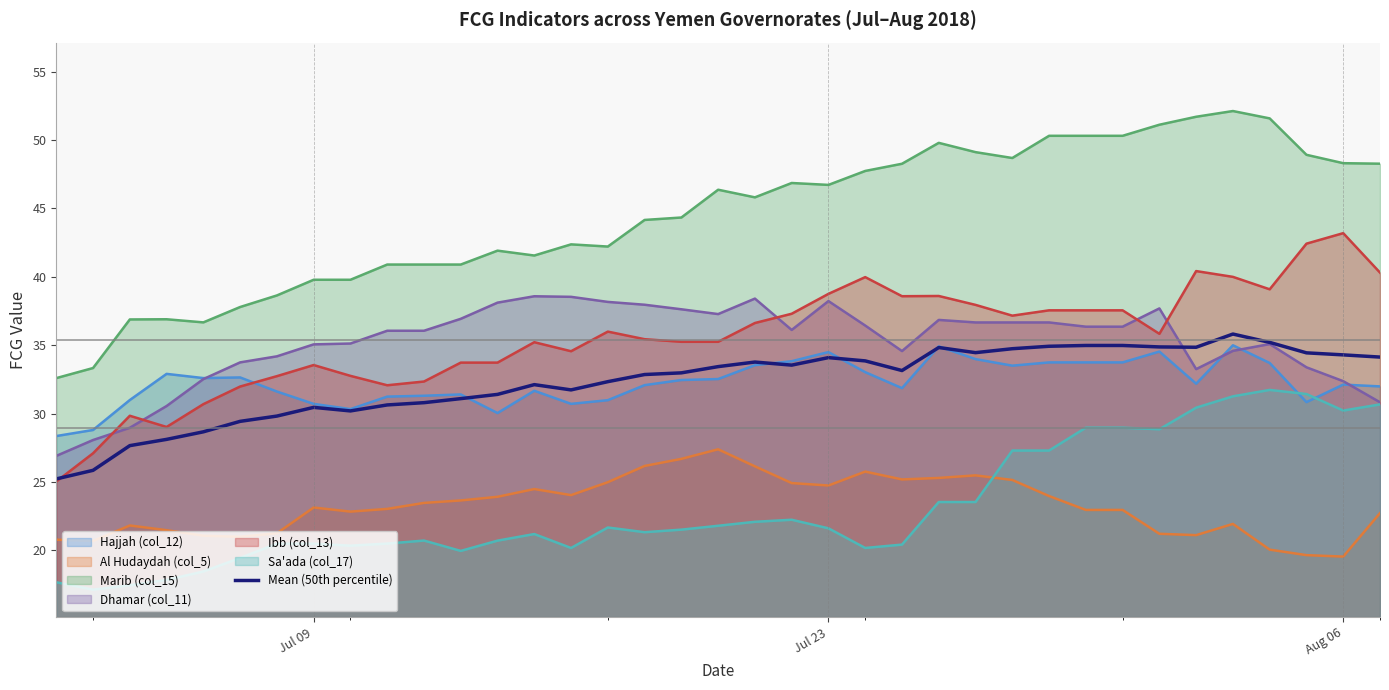

True or false: Marib (col_15) and Mean (50th percentile) intersect in this chart.

False